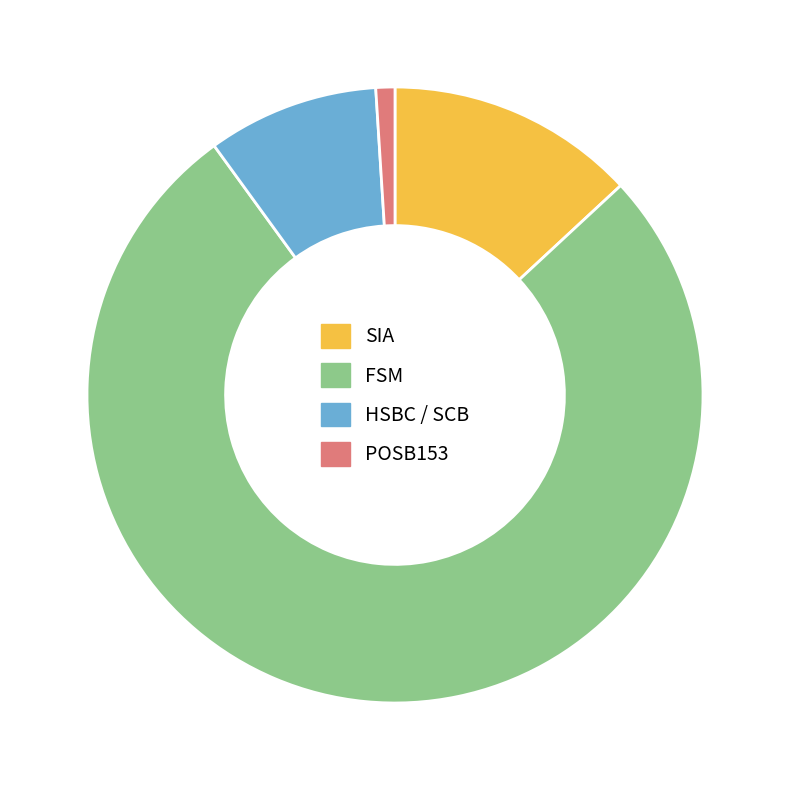

Rank the categories by value from lowest to highest.

POSB153, HSBC / SCB, SIA, FSM